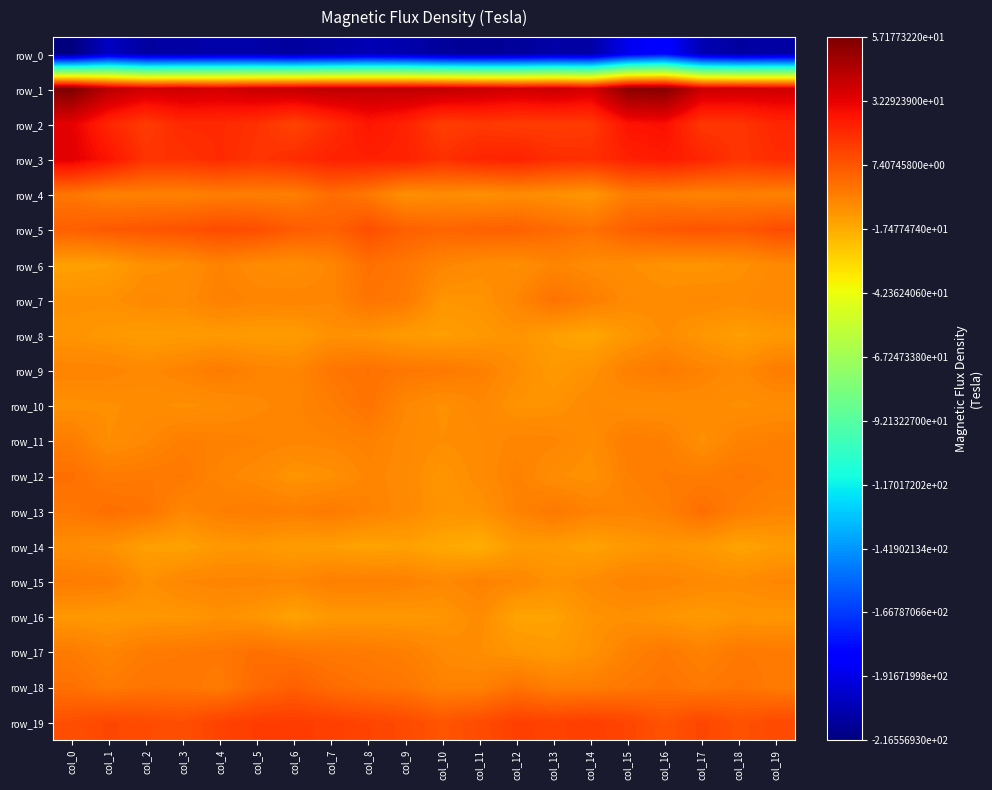

Reading right to left, what are all the values shown in this chart?

row_0: -207.0	-208.2	-204.0	-183.3	-189.5	-207.4	-206.8	-209.7	-211.0	-209.7	-205.3	-203.5	-206.2	-208.9	-206.9	-206.1	-207.5	-208.2	-200.1	-216.6
row_1: 37.7	38.4	38.9	55.3	54.2	36.4	39.6	37.8	39.7	41.5	42.0	41.6	42.3	40.6	39.8	37.1	38.5	37.8	43.3	57.2
row_2: 21.1	16.7	16.3	27.9	26.9	15.3	14.6	14.7	15.8	14.3	22.2	25.7	19.1	12.6	17.9	20.0	20.1	15.1	21.3	32.6
row_3: 19.4	16.7	21.5	24.6	22.5	18.7	19.2	22.4	21.5	18.3	22.4	22.8	22.4	19.3	17.0	20.0	17.8	17.5	26.5	33.3
row_4: -5.5	-4.7	-5.9	-4.3	-3.9	-11.8	-9.7	-8.5	-9.8	-8.6	-9.7	-2.6	0.7	-4.5	-4.4	-4.3	-5.4	-5.1	-5.3	-2.0
row_5: 9.9	6.8	8.0	6.8	4.5	-0.5	1.5	4.2	4.1	2.9	4.5	9.3	4.0	5.8	9.4	10.5	8.5	7.3	6.4	4.6
row_6: -7.6	-9.8	-10.9	-10.4	-8.9	-8.2	-6.3	-9.4	-8.3	-6.3	-2.3	-0.1	-6.6	-9.3	-8.3	-5.7	-9.1	-9.7	-13.5	-14.5
row_7: -7.0	-8.2	-7.6	-8.4	-7.8	-4.2	-0.9	-6.6	-10.6	-11.2	-3.1	-1.4	-6.6	-5.9	-6.2	-5.0	-8.2	-7.5	-9.7	-9.7
row_8: -12.3	-13.8	-11.4	-8.7	-11.9	-15.9	-13.8	-10.5	-12.2	-13.9	-12.8	-10.5	-10.0	-13.3	-13.1	-12.6	-12.8	-13.4	-12.0	-10.7
row_9: -3.8	-7.9	-5.8	-3.2	-4.9	-10.1	-12.3	-8.7	-4.6	-2.9	-2.1	-0.4	-2.0	-6.7	-5.9	-3.3	-5.7	-7.7	-6.1	-5.9
row_10: -9.0	-9.4	-8.4	-9.1	-8.9	-7.7	-10.3	-10.6	-7.1	-9.6	-7.1	-0.9	-4.2	-6.3	-7.4	-8.9	-9.5	-8.5	-9.5	-9.9
row_11: -4.7	-5.7	-9.5	-4.8	-3.7	-8.9	-6.5	-6.2	-8.4	-9.1	-7.7	-5.3	-6.1	-6.5	-5.7	-5.1	-4.4	-7.3	-9.2	-3.8
row_12: -3.9	-2.4	-3.8	-3.5	-5.0	-10.2	-8.8	-5.4	-8.3	-11.1	-7.8	-6.3	-9.8	-10.9	-8.0	-6.4	-2.6	-2.9	-3.4	-0.2
row_13: -6.2	-4.3	0.3	-4.7	-6.2	-5.3	-2.6	-5.6	-10.3	-10.7	-7.8	-5.6	-3.2	-4.5	-3.8	-4.6	-6.9	-1.2	0.2	-2.3
row_14: -13.4	-15.1	-12.2	-11.2	-12.4	-14.8	-12.9	-12.8	-18.0	-16.5	-14.3	-15.2	-13.6	-13.4	-11.7	-12.0	-14.7	-14.1	-9.9	-8.9
row_15: -6.6	-8.4	-7.6	-5.9	-5.8	-8.1	-10.0	-6.9	-5.4	-7.4	-5.2	-4.7	-4.6	-6.8	-6.3	-6.2	-6.9	-9.6	-4.3	-3.6
row_16: -11.3	-11.1	-12.5	-11.1	-9.8	-10.5	-14.7	-15.3	-8.2	-11.3	-11.9	-12.0	-12.1	-15.0	-11.4	-9.9	-11.4	-11.6	-12.4	-11.7
row_17: -3.2	-2.7	-5.3	-2.5	-5.2	-10.1	-12.7	-11.1	-9.1	-7.5	-4.5	-3.1	-2.7	-1.5	-0.1	-2.2	-2.7	-3.4	-6.1	-3.4
row_18: -3.3	-1.2	-2.8	-1.0	-2.5	-4.0	-4.3	-1.0	-5.3	-5.6	-1.8	-0.9	1.0	4.5	1.7	-3.5	-1.8	-1.5	-3.2	-0.2
row_19: 10.9	8.5	11.8	8.0	12.0	14.1	12.9	13.8	10.2	7.5	10.7	12.4	13.8	15.0	14.7	13.0	9.3	10.4	11.5	9.3